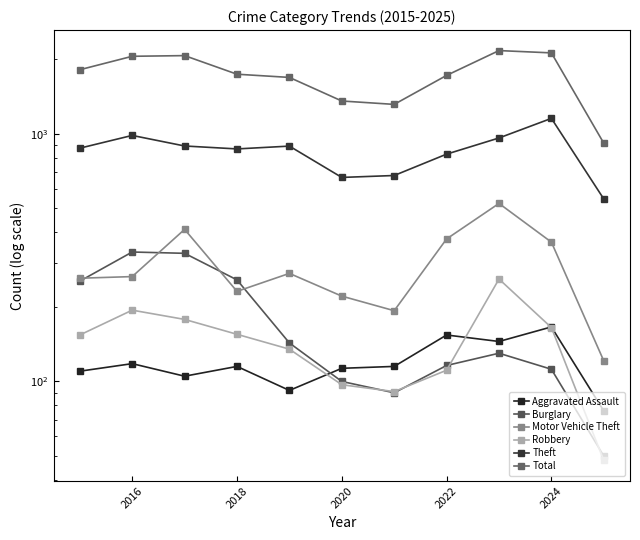

True or false: Motor Vehicle Theft has a value of 321 at 2026.

False